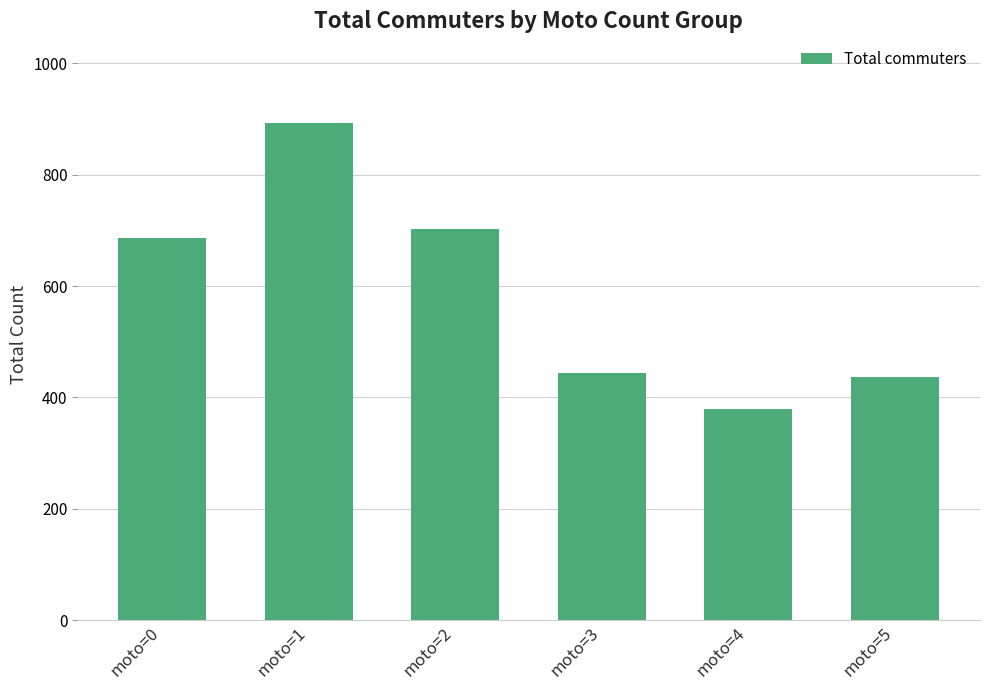

What is the approximate value at moto=1, to the nearest 100?

900